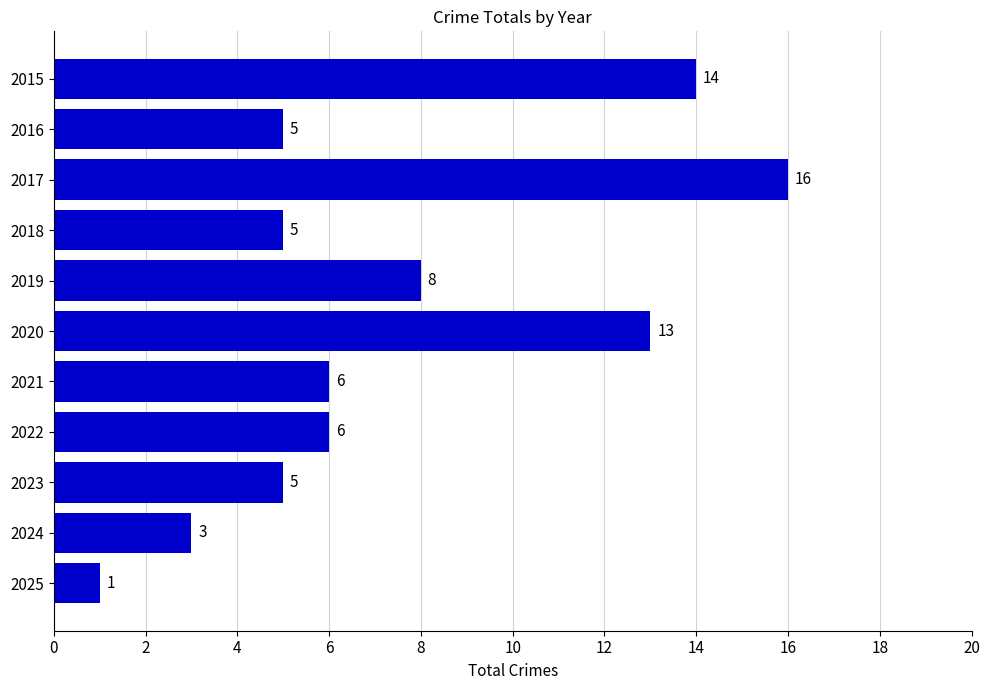

What is the minimum value shown in the chart?

1